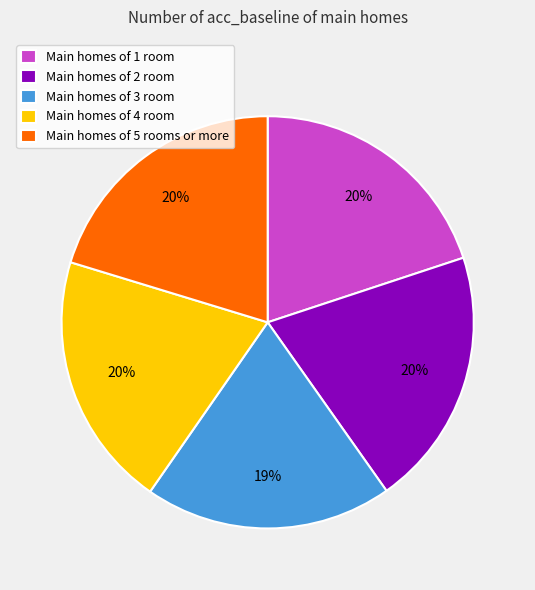

Is the sum of Main homes of 2 room and Main homes of 4 room greater than half?

No